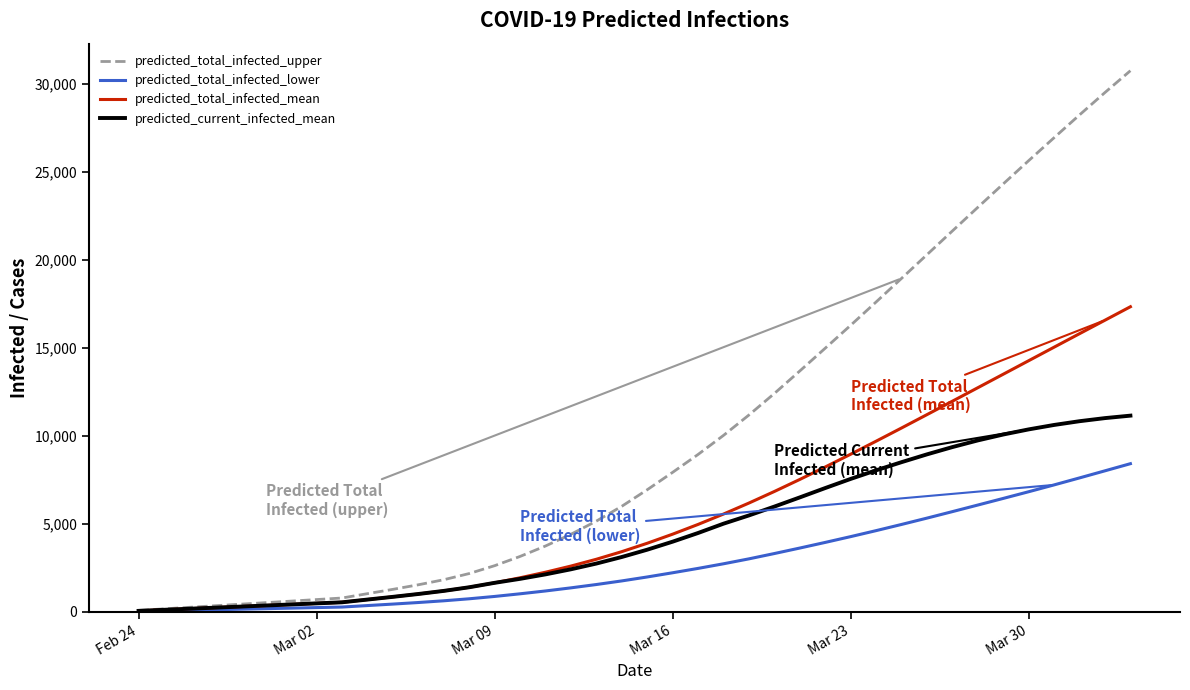

What is the highest value of the predicted_total_infected_upper series?

30744